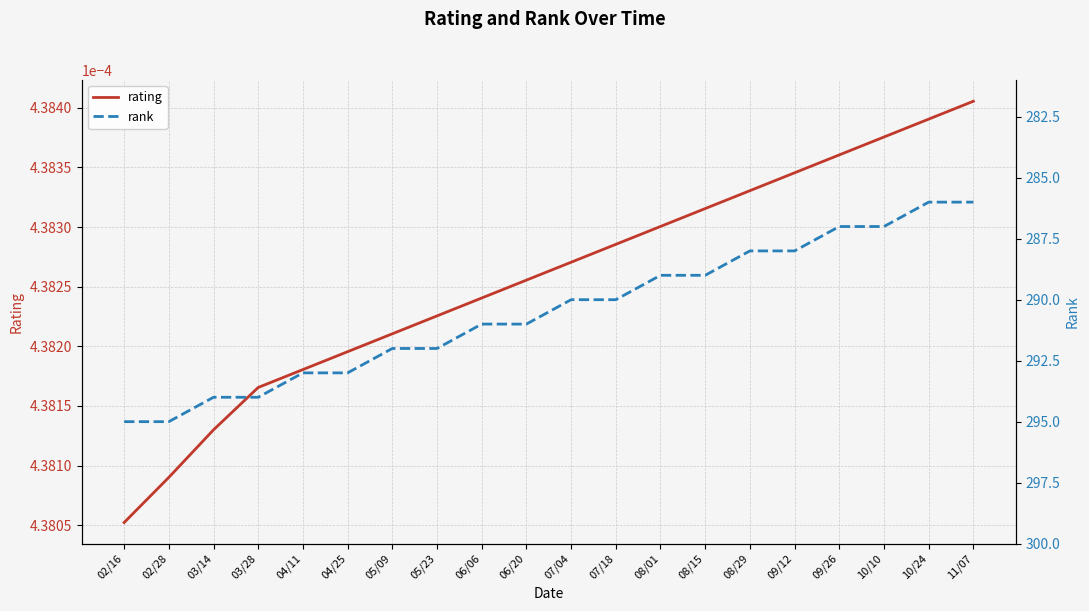

Which category has the highest value in the rank series?

02/16